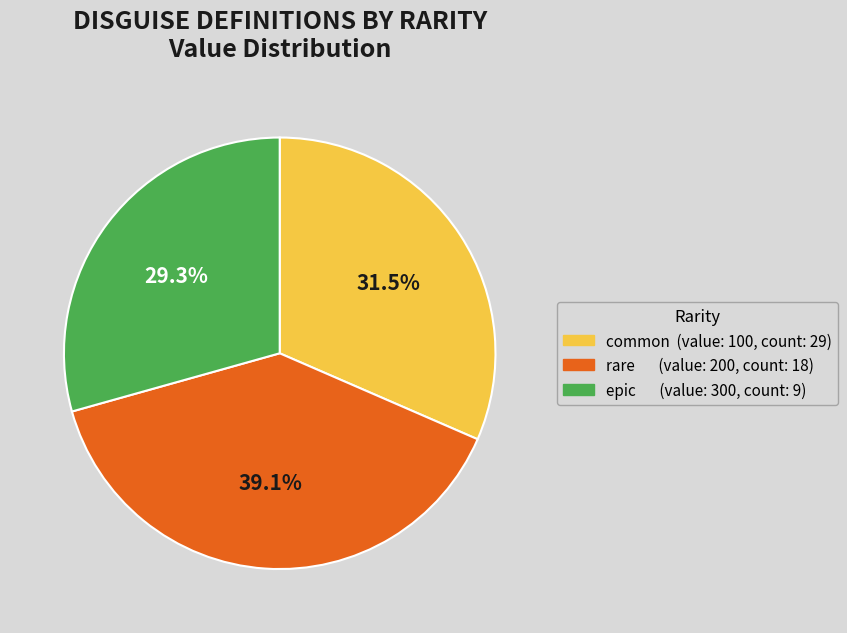

Which slice is the smallest?

epic